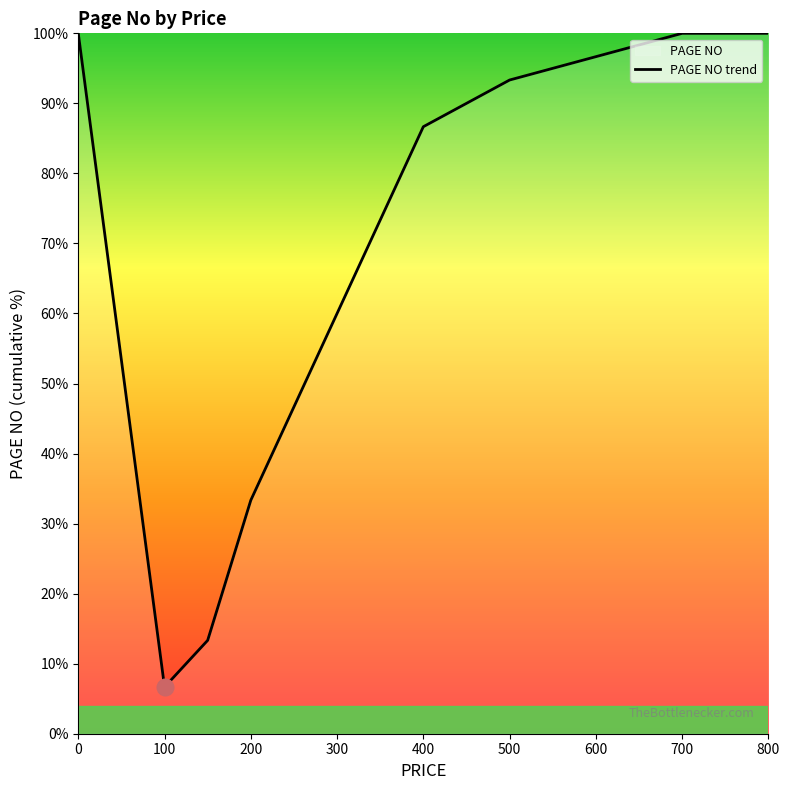

Rank the categories by value from highest to lowest.

0, 700, 800, 600, 500, 400, 300, 200, 100